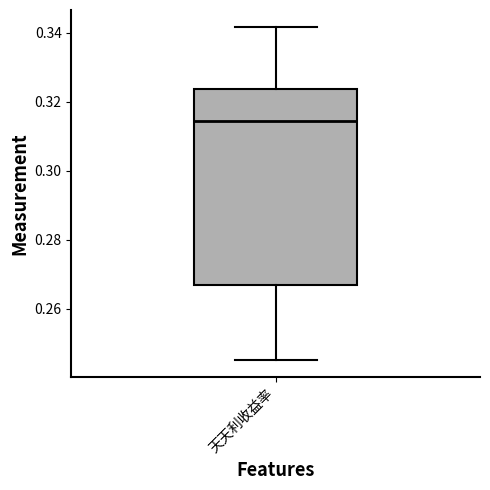

Transcribe this box plot: give where the median line is, the range the box spans, and where the two whiskers end, as read against the y-axis. The values are not printed on the chart, so give them approximately, as read against the axis.

median 0.314, box 0.266 to 0.324, whiskers 0.246 to 0.342